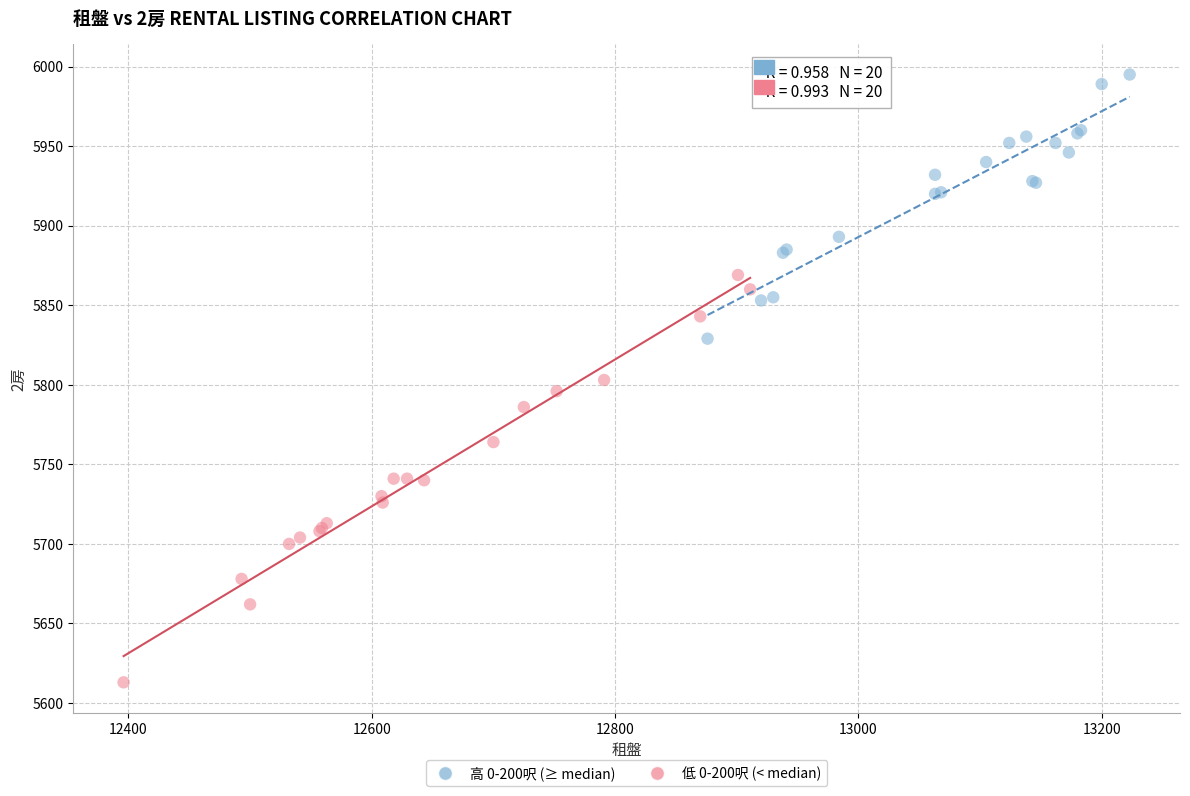

Which series reaches the maximum Y coordinate?

高 0-200呎 (≥ median)